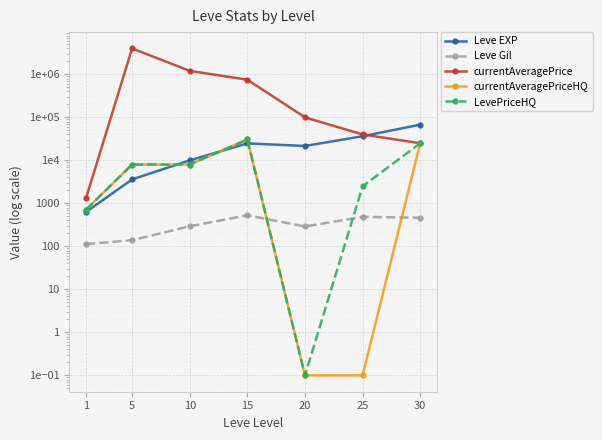

Which has a higher value, 5 or 20?

20